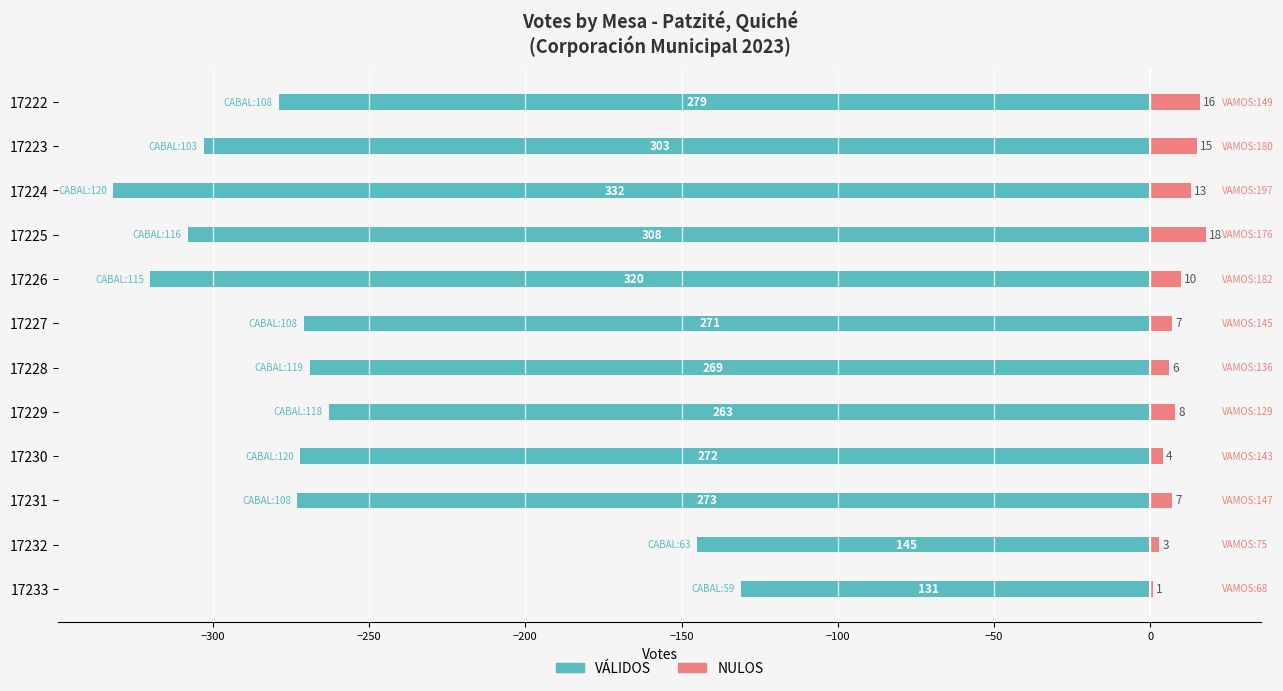

What is the difference between the second highest and second lowest values in the NULOS series?

13